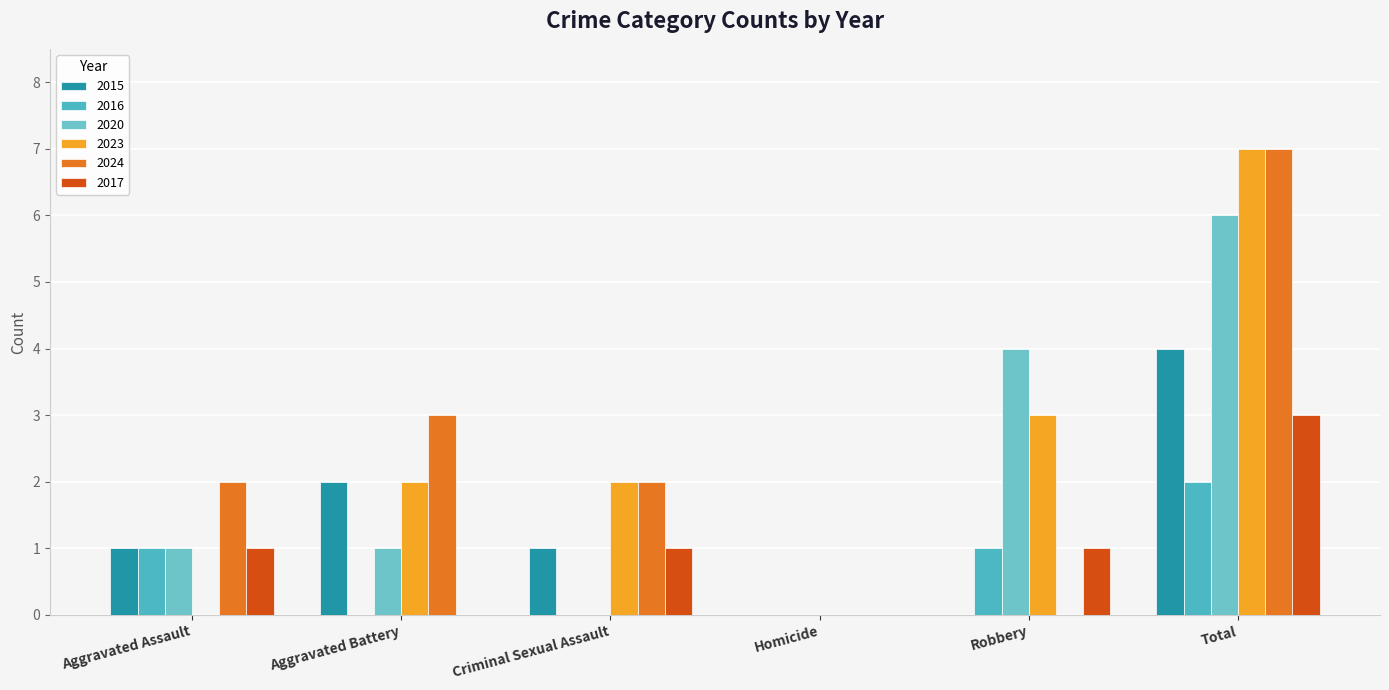

What is the average value of the 2023 series?

2